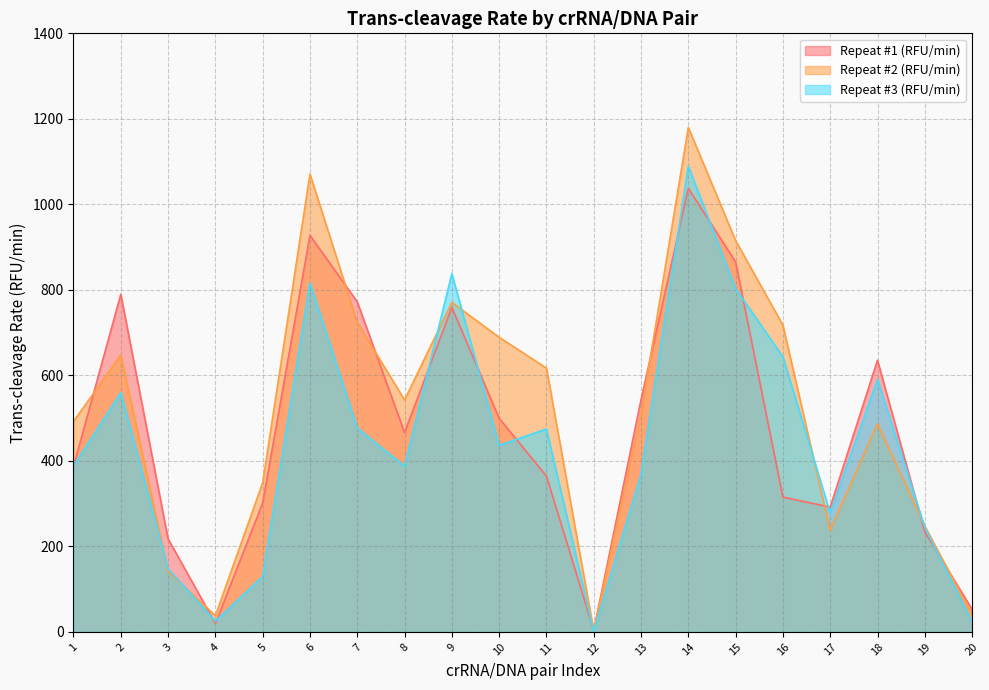

At which label does Repeat #1 (RFU/min) first exceed 466?

2